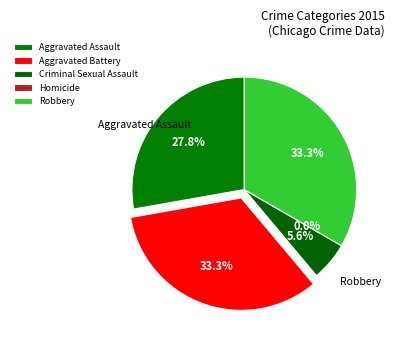

True or false: Aggravated Battery accounts for 33% of the total.

True